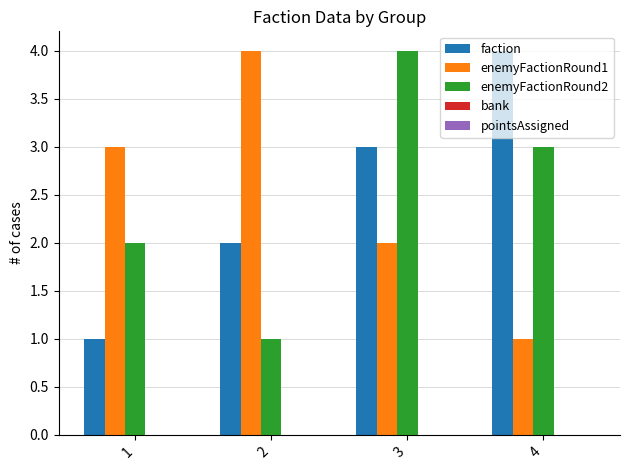

What is the approximate value of enemyFactionRound1 at 2?

4